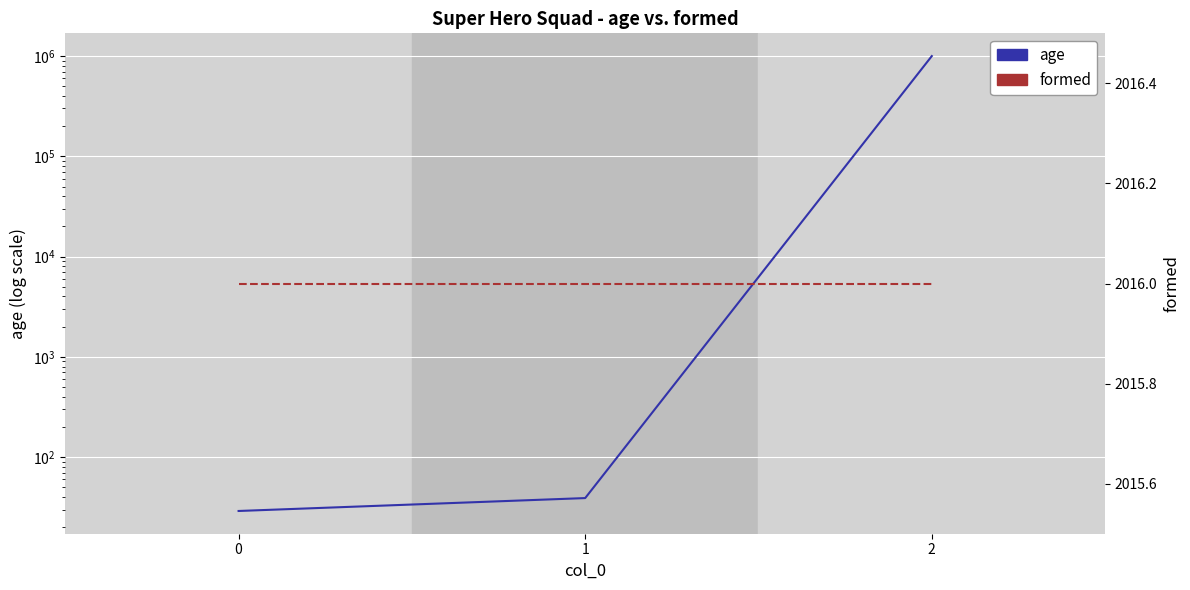

Is it true that formed equals 3516 at 0?

False